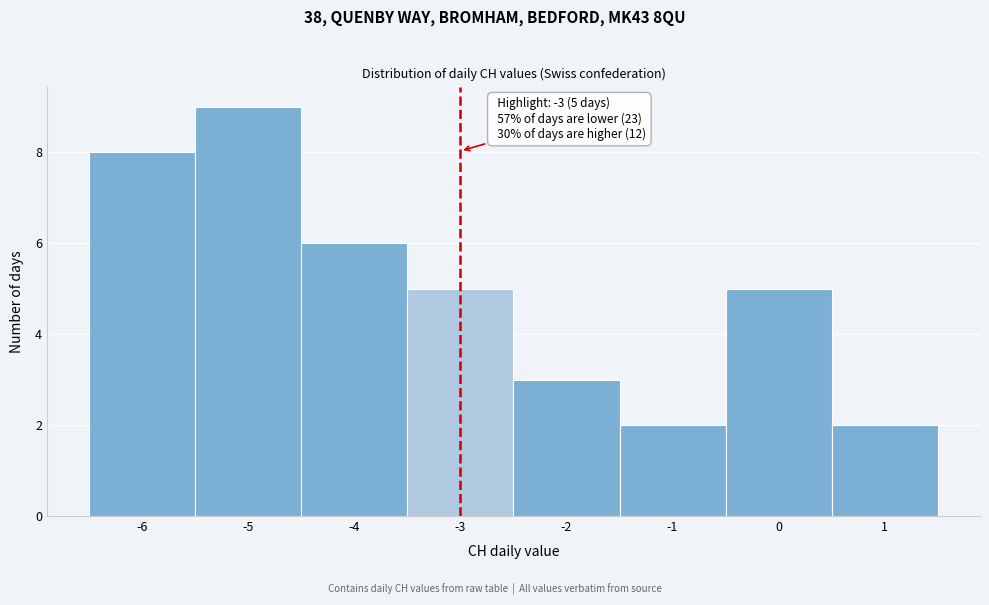

Which range on the x-axis has the tallest bar?

-5.5 to -4.5